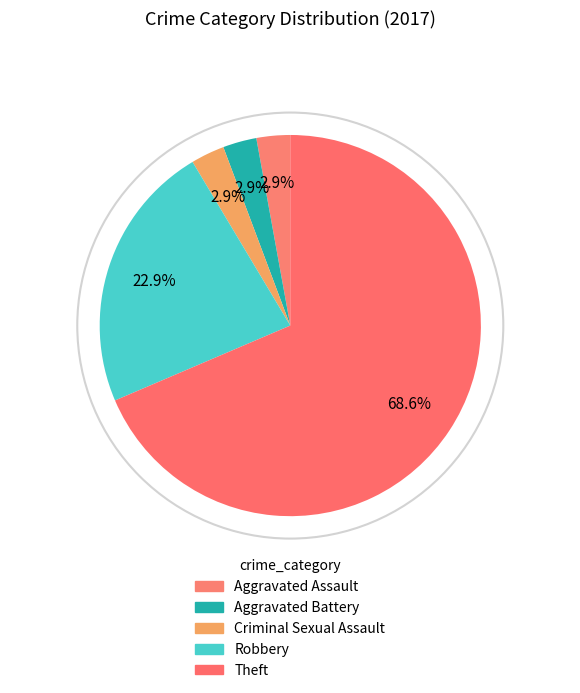

What percentage is the Theft slice, to the nearest percent?

69%